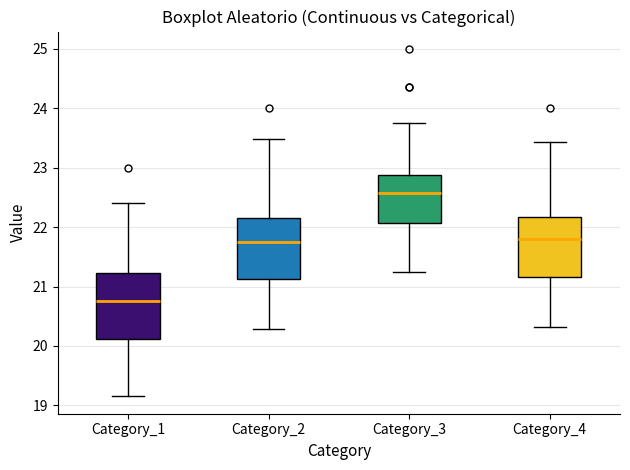

Reading left to right, read every box against the y-axis: the position of its median line, the range the box covers, and the ends of its whiskers. The values are not printed on the chart, so give them approximately, as read against the axis.

Category_1: median 20.8, box 20.1 to 21.2, whiskers 19.2 to 22.4
Category_2: median 21.7, box 21.1 to 22.2, whiskers 20.3 to 23.5
Category_3: median 22.6, box 22.1 to 22.9, whiskers 21.2 to 23.8
Category_4: median 21.8, box 21.2 to 22.2, whiskers 20.3 to 23.4